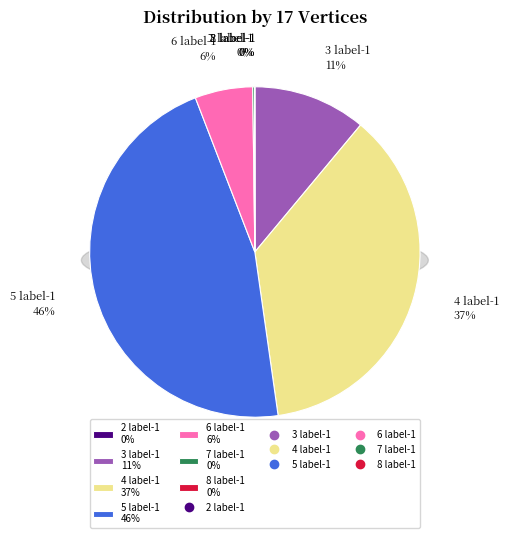

What is the smallest slice in the pie chart?

2 label-1